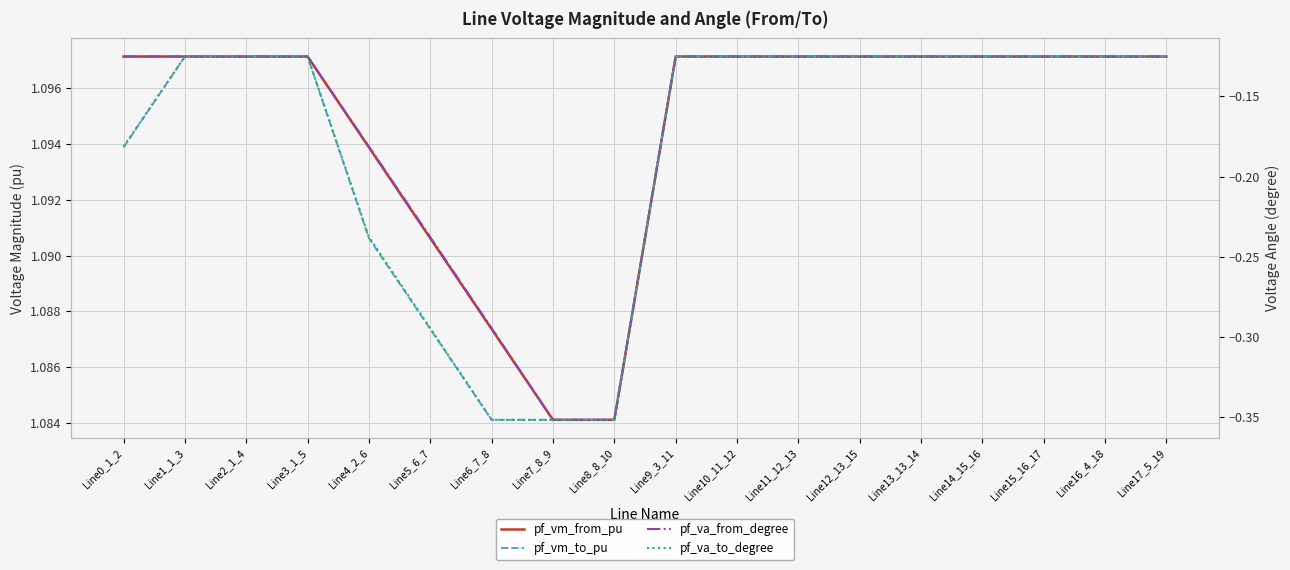

At which label does pf_vm_to_pu reach its minimum?

Line6_7_8